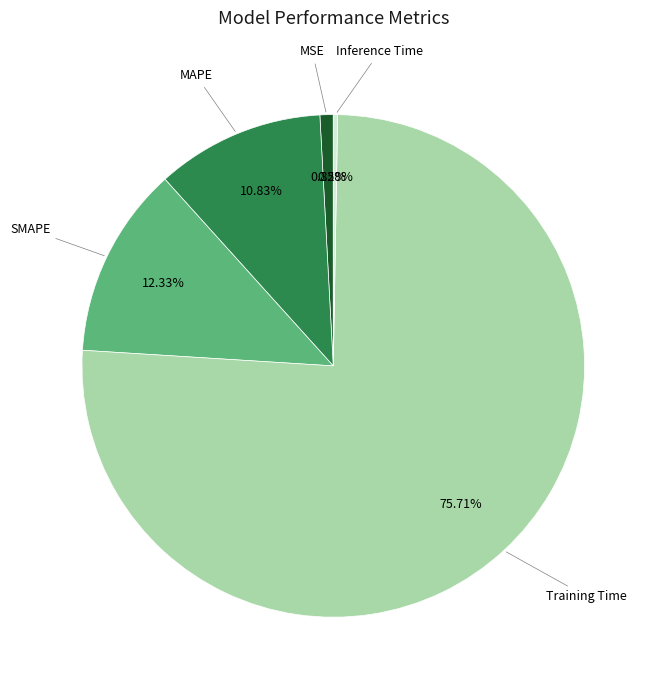

Does any single category account for the majority?

Yes